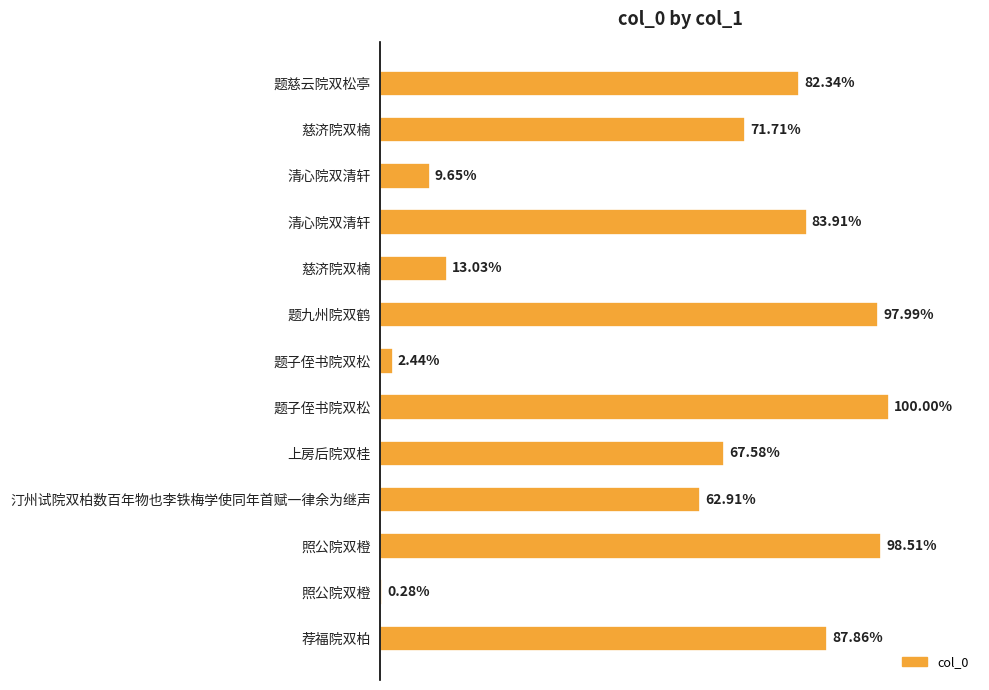

How many values exceed 852203?

6